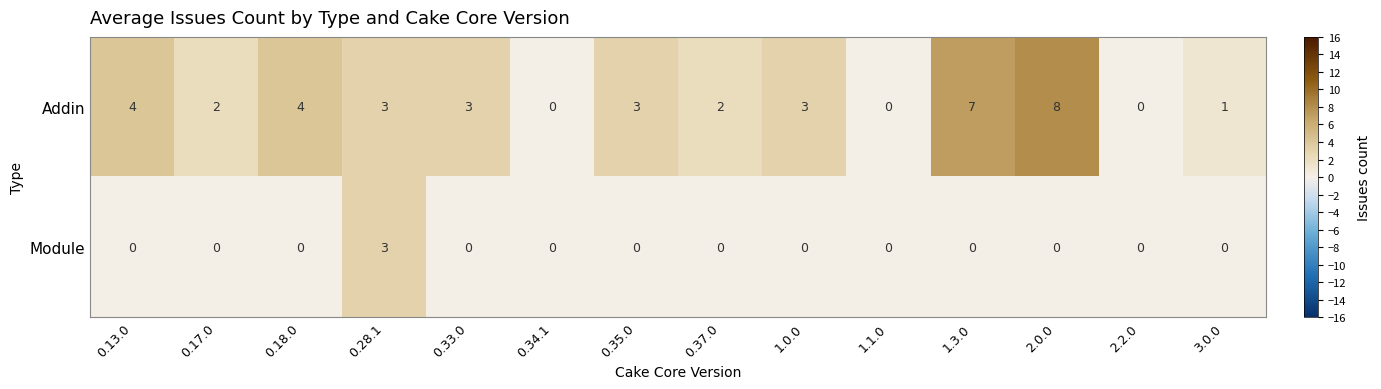

List the series in order of their overall mean, lowest first.

Module, Addin